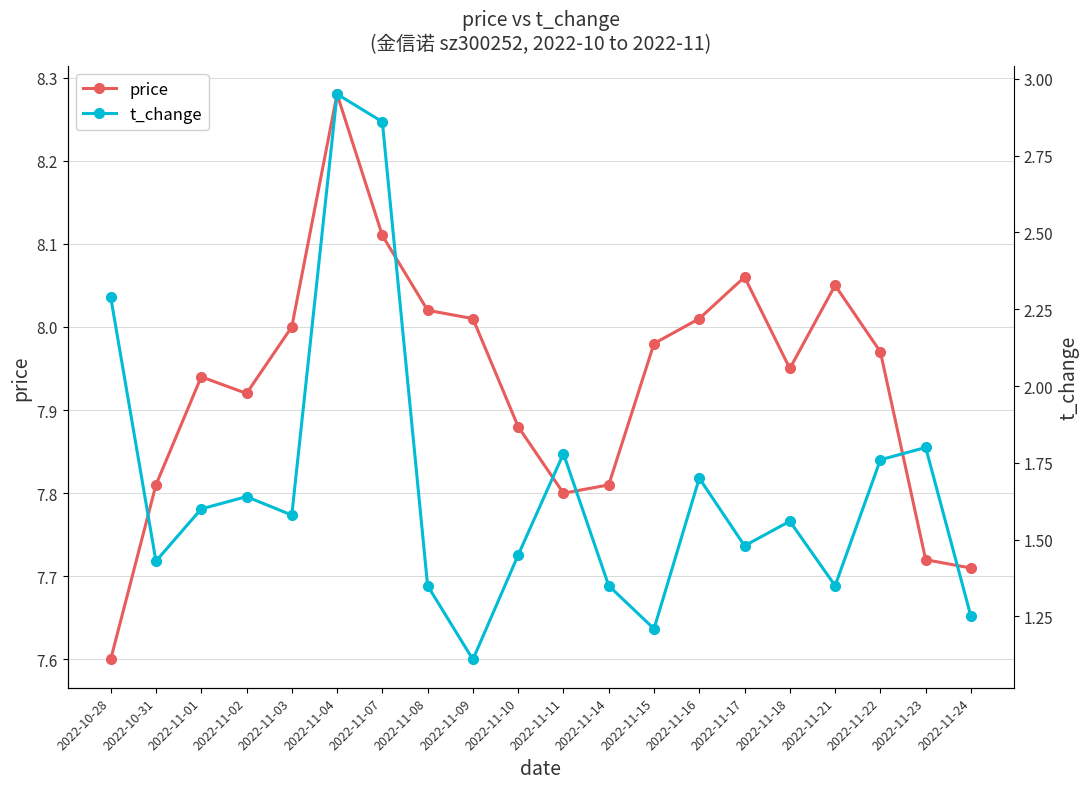

True or false: price and t_change intersect in this chart.

False